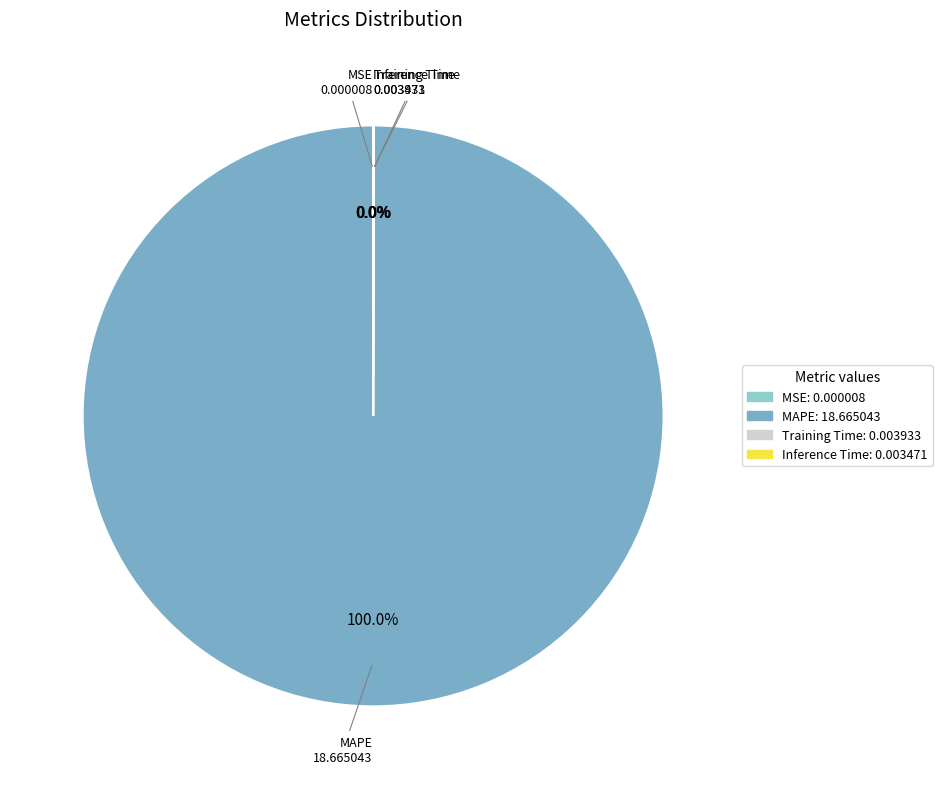

Which slice represents more than half of the pie?

MAPE